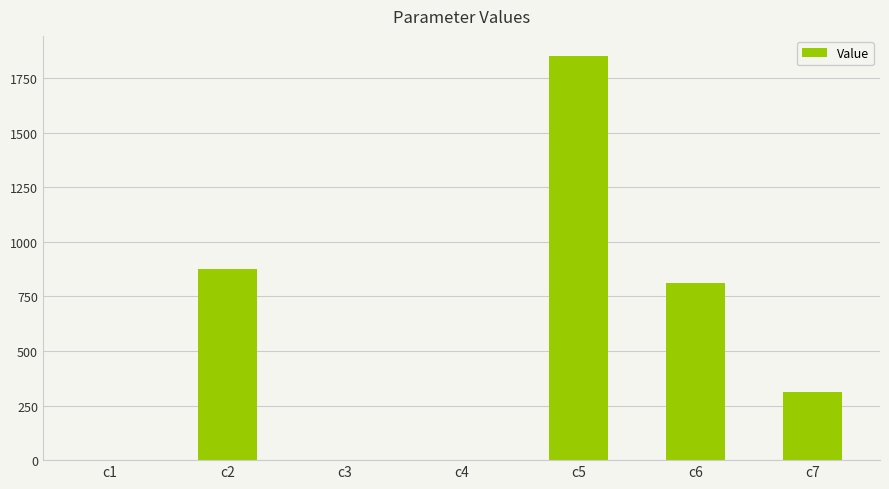

Is it true that the value at c5 is 964.3?

False